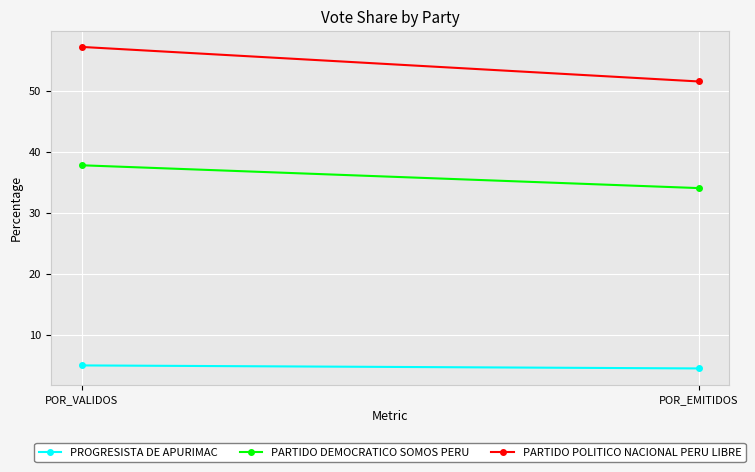

What is the average value of the PROGRESISTA DE APURIMAC series?

4.7